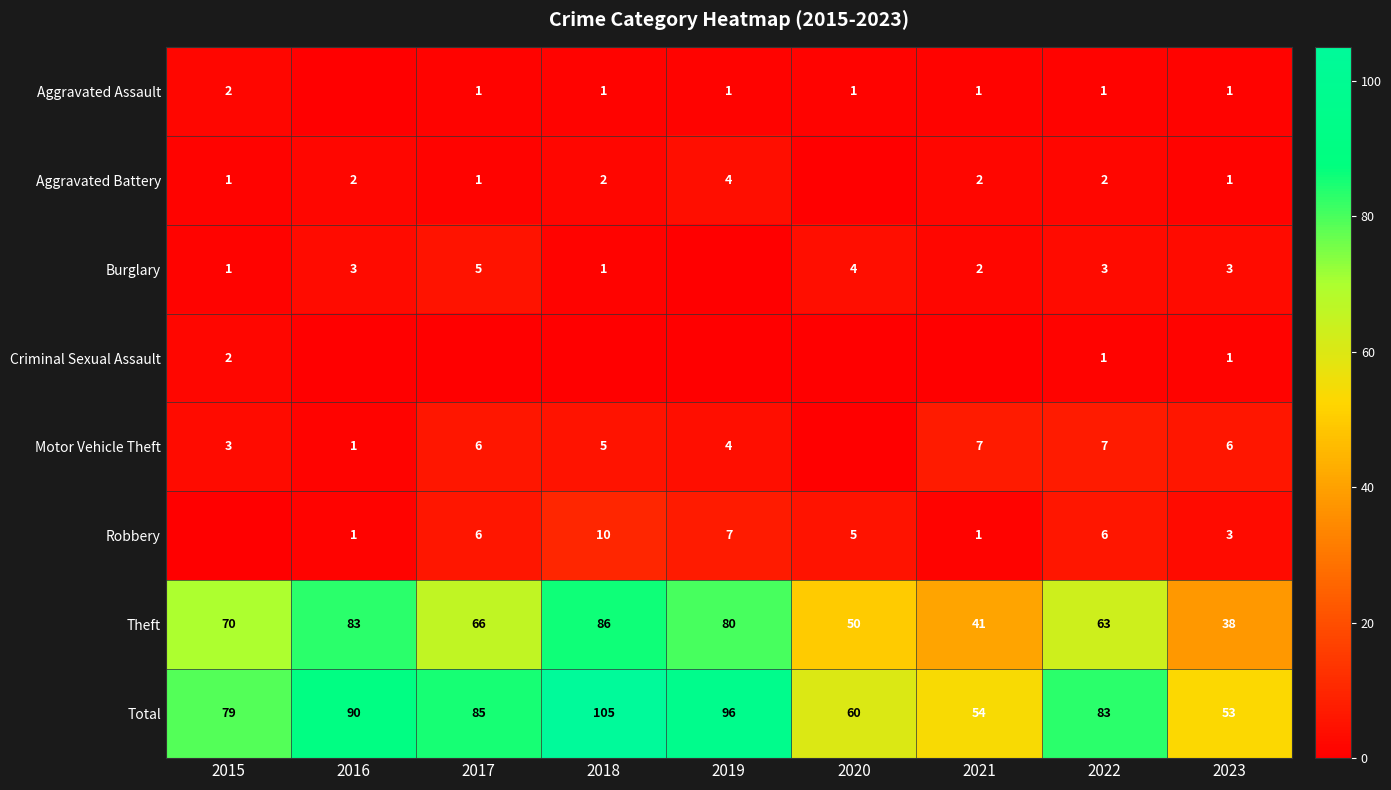

The Motor Vehicle Theft series shows 2 at 2018. True or false?

False